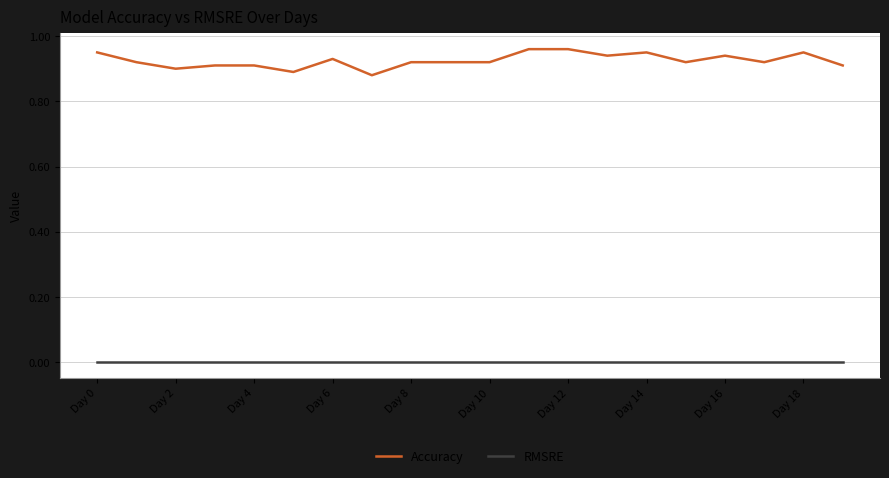

Count the Accuracy values in the range 0 to 1.

20